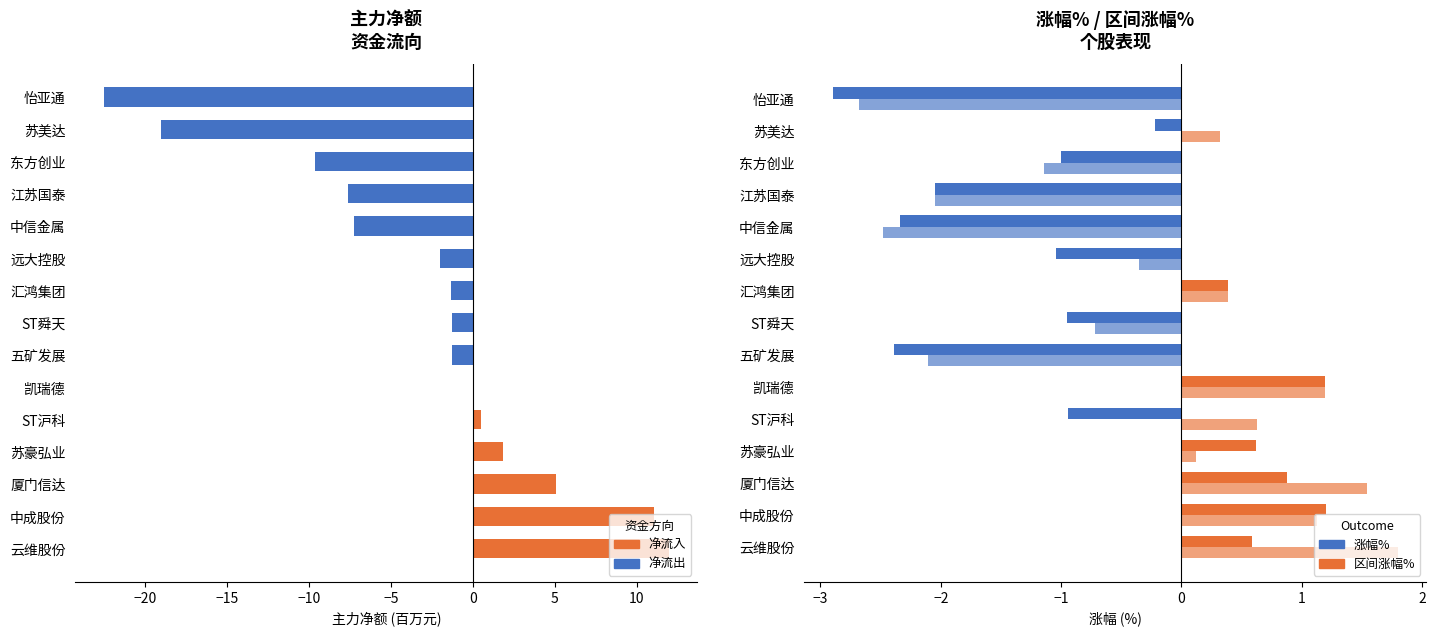

What is the value of the 区间涨幅% bar at the 3rd from the left?

1.5